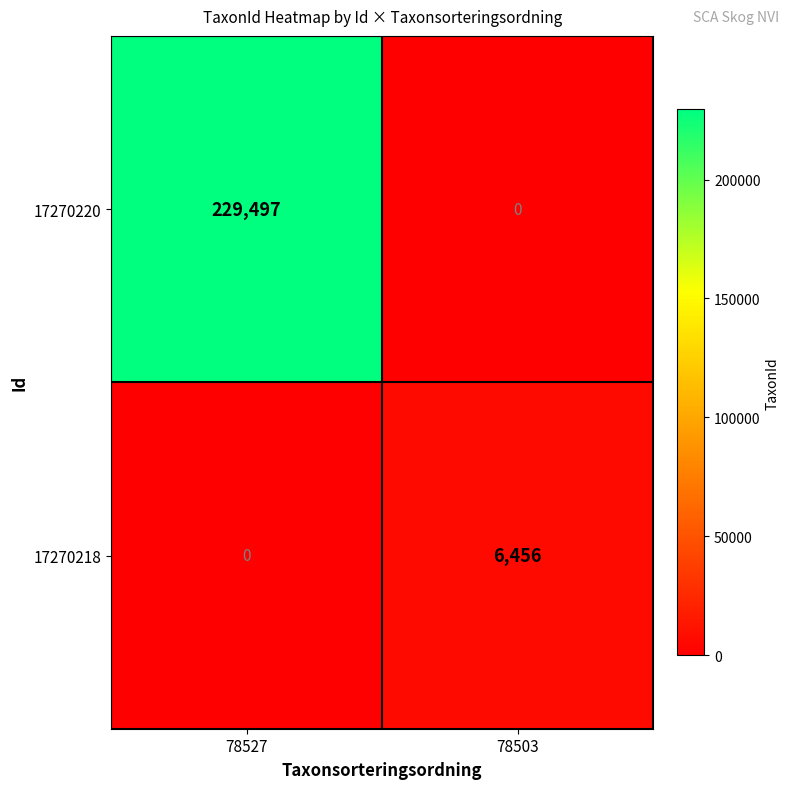

Rank the series at 78503 from highest to lowest value.

17270218, 17270220